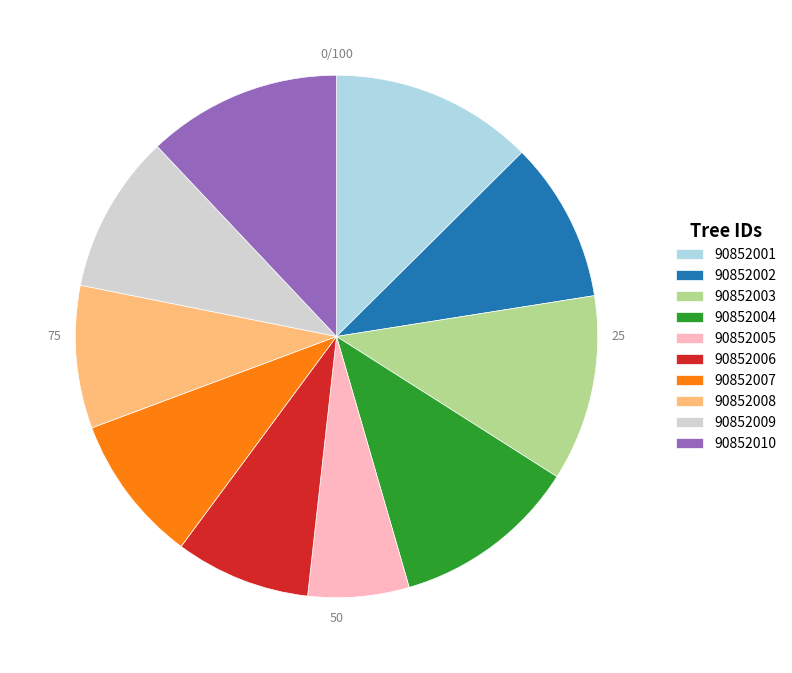

Between 90852006 and 90852009, which is larger?

90852009